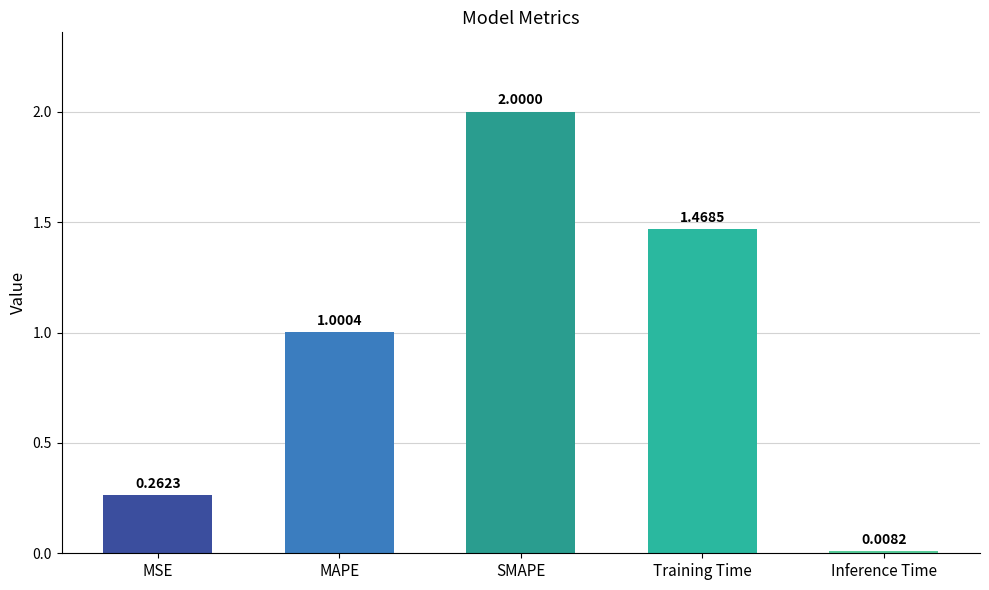

What is the change in value from MSE to Inference Time?

-0.3